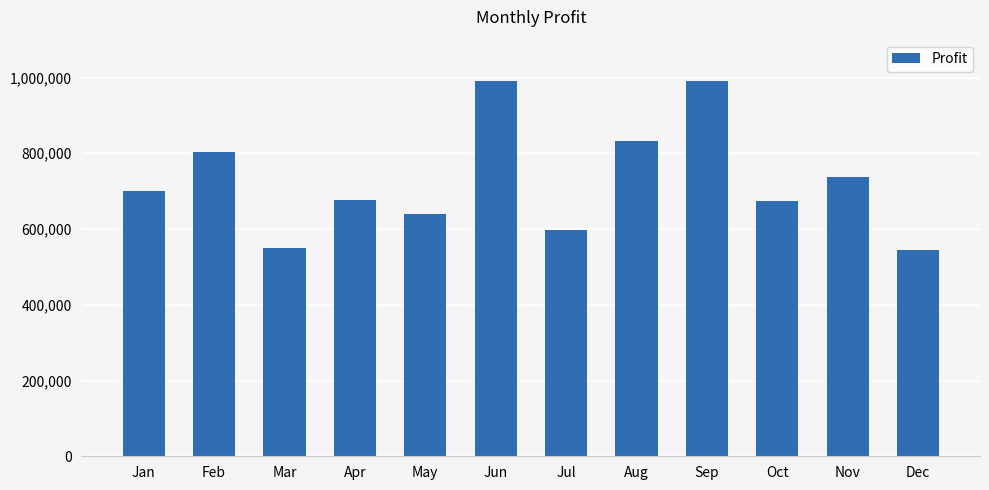

How many distinct data groups are displayed?

1